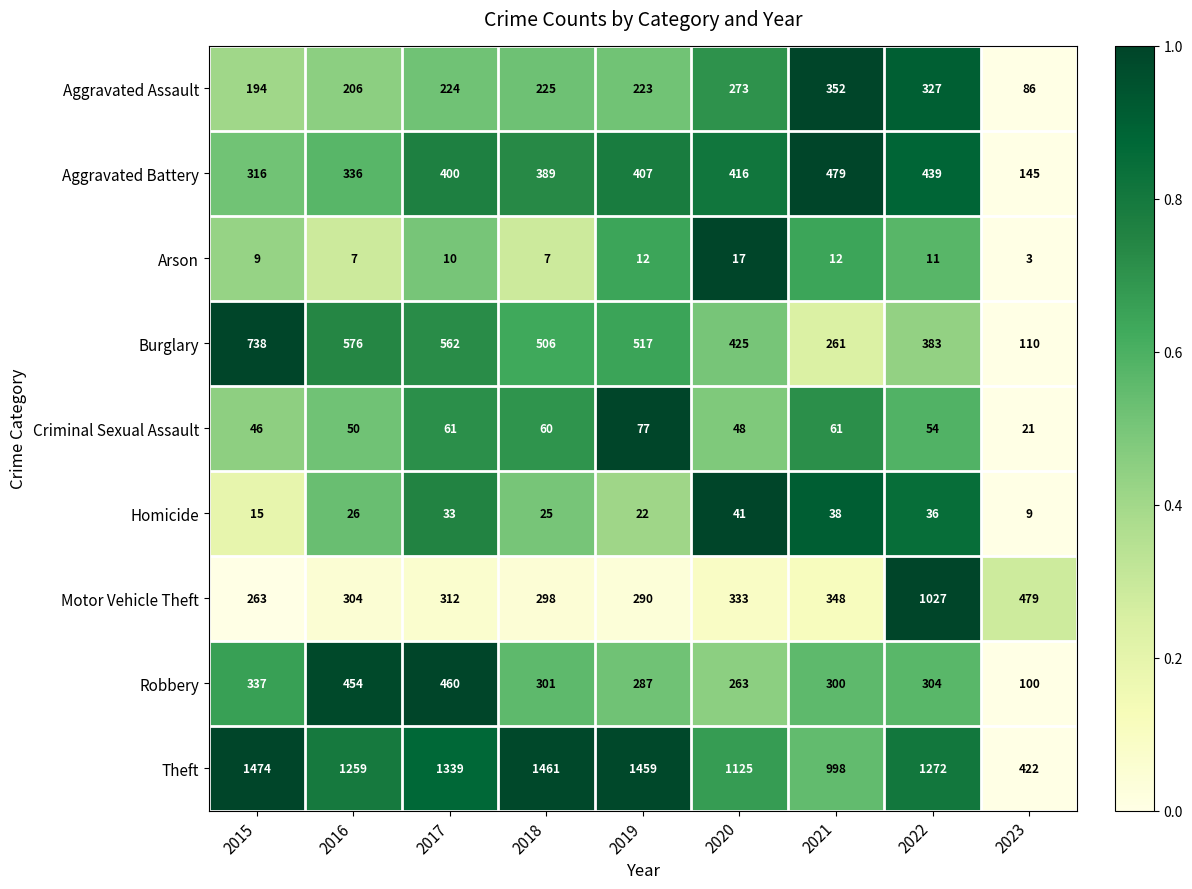

Which series has the largest range (max minus min)?

Theft